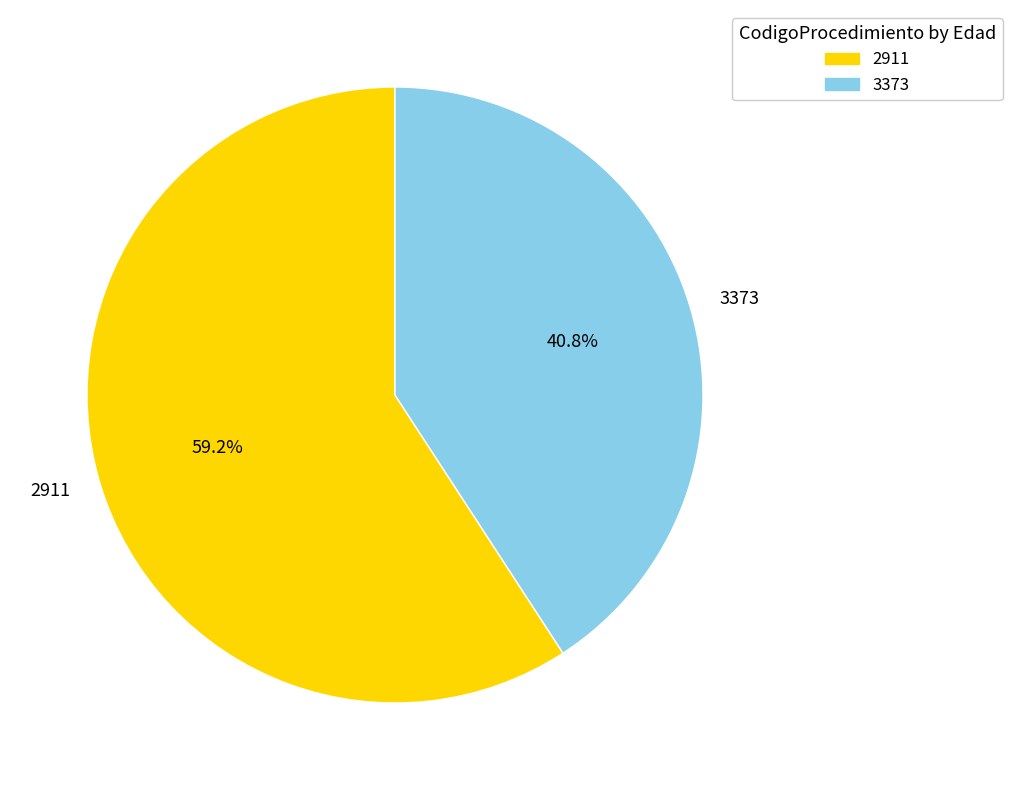

Does 3373 account for over 50% of the chart?

No